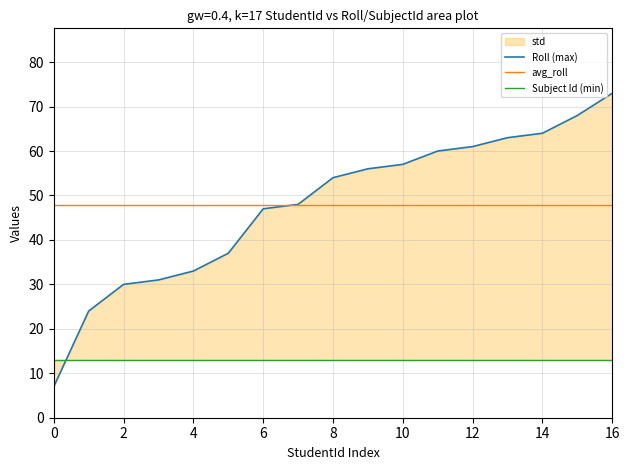

Does the chart have visible grid lines?

Yes